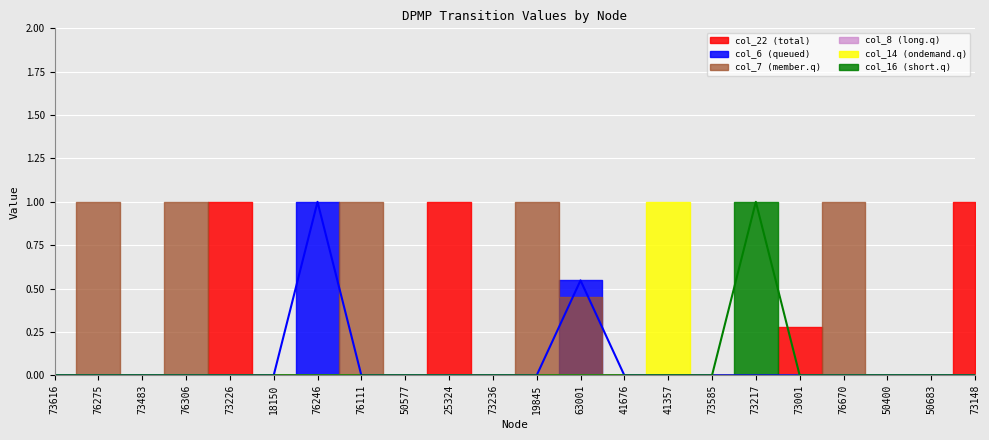

Reading left to right, what are all the values shown in this chart?

col_22: 0.0	0.0	0.0	0.0	1.0	0.0	0.0	0.0	0.0	1.0	0.0	0.0	0.0	0.0	0.0	0.0	0.0	0.3	0.0	0.0	0.0	1.0
col_6: 0.0	0.0	0.0	0.0	0.0	0.0	1.0	0.0	0.0	0.0	0.0	0.0	0.5	0.0	0.0	0.0	0.0	0.0	0.0	0.0	0.0	0.0
col_7: 0.0	1.0	0.0	1.0	0.0	0.0	0.0	1.0	0.0	0.0	0.0	1.0	0.4	0.0	0.0	0.0	0.0	0.0	1.0	0.0	0.0	0.0
col_8: 0.0	0.0	0.0	0.0	0.0	0.0	0.0	0.0	0.0	0.0	0.0	0.0	0.0	0.0	0.0	0.0	0.0	0.0	0.0	0.0	0.0	0.0
col_14: 0.0	0.0	0.0	0.0	0.0	0.0	0.0	0.0	0.0	0.0	0.0	0.0	0.0	0.0	1.0	0.0	0.0	0.0	0.0	0.0	0.0	0.0
col_16: 0.0	0.0	0.0	0.0	0.0	0.0	0.0	0.0	0.0	0.0	0.0	0.0	0.0	0.0	0.0	0.0	1.0	0.0	0.0	0.0	0.0	0.0